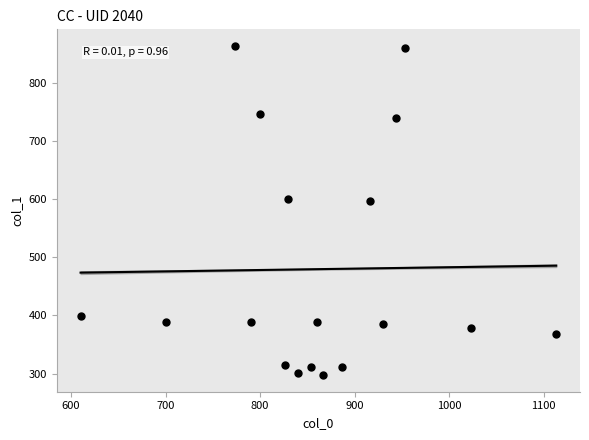

What is the range of Y values (max minus min)?

567.0